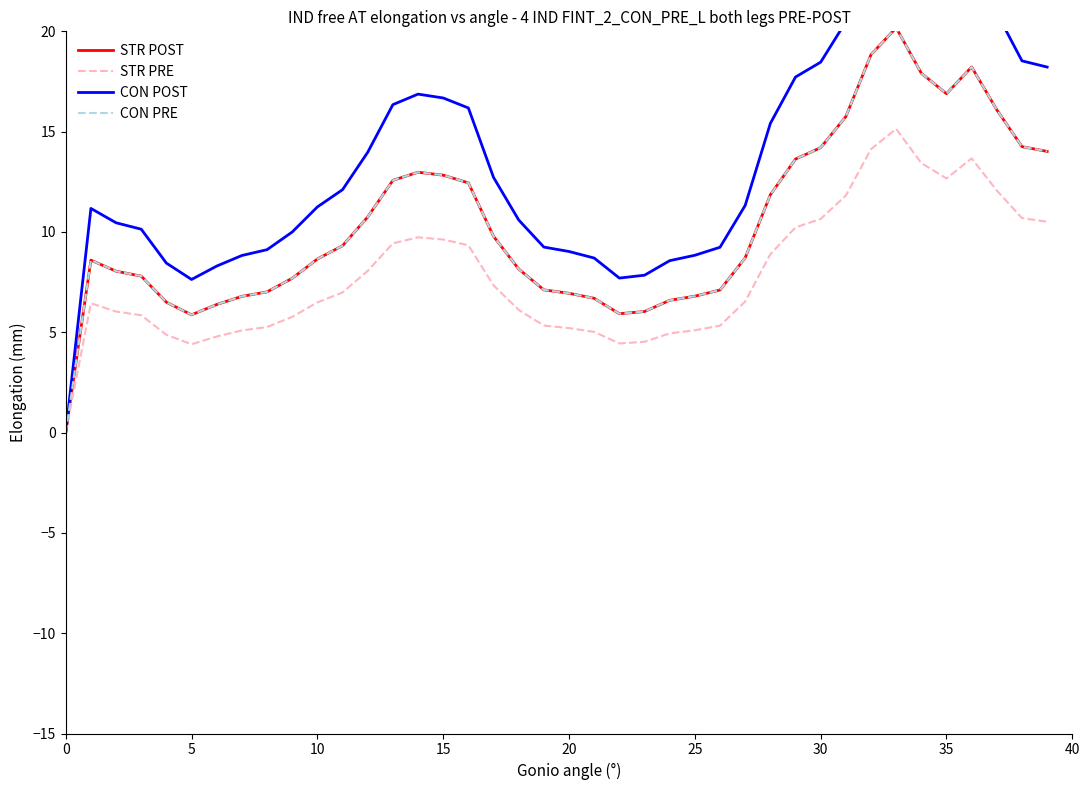

What is the approximate value of CON POST at 25?

8.8